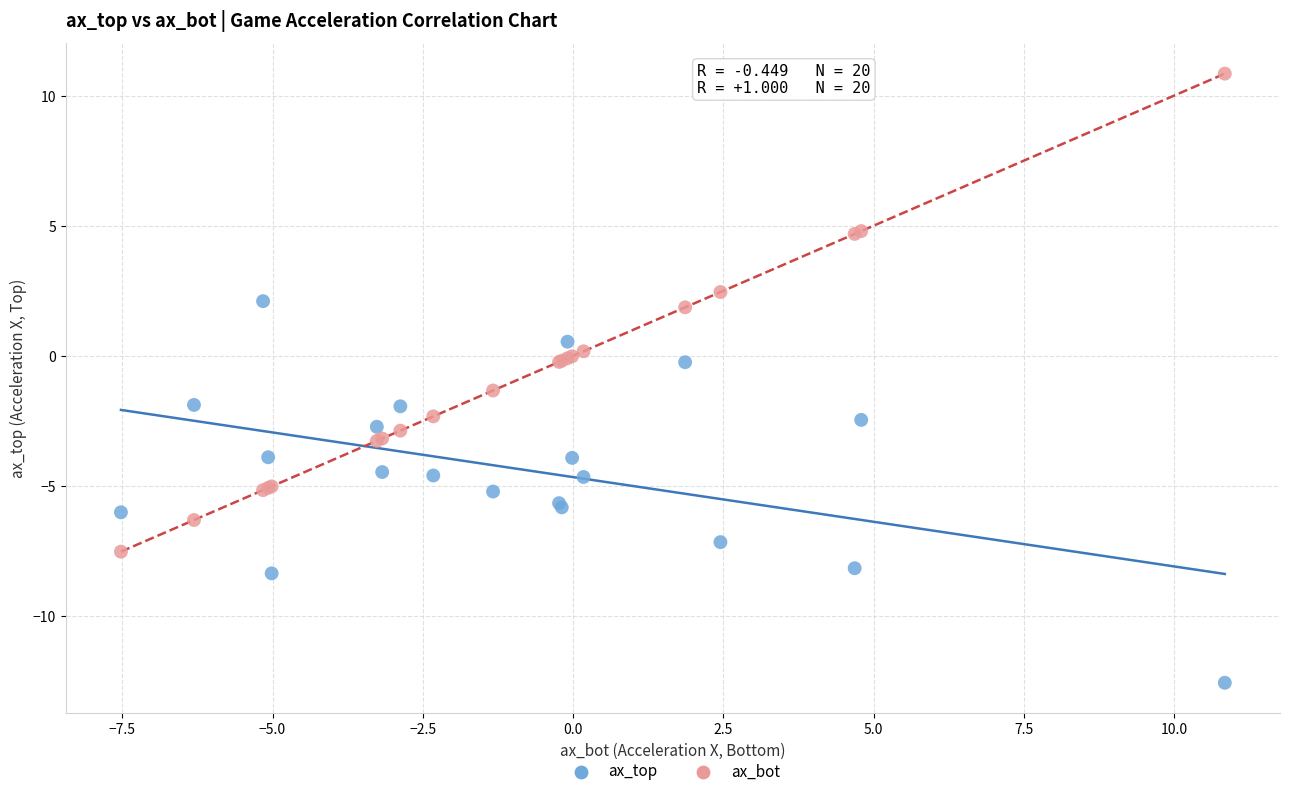

Which series reaches the maximum Y coordinate?

ax_bot